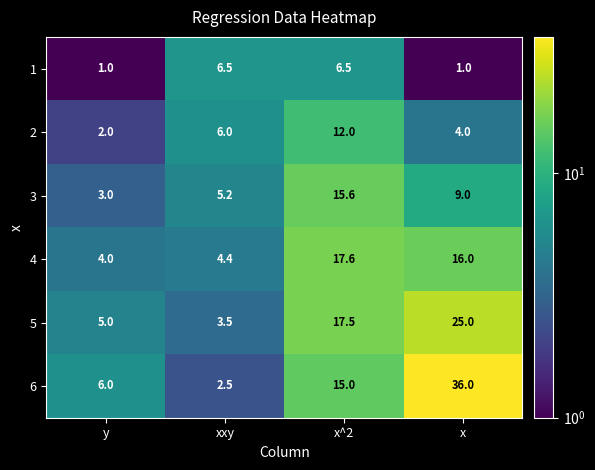

The 2 series shows 6.0 at xxy. True or false?

True